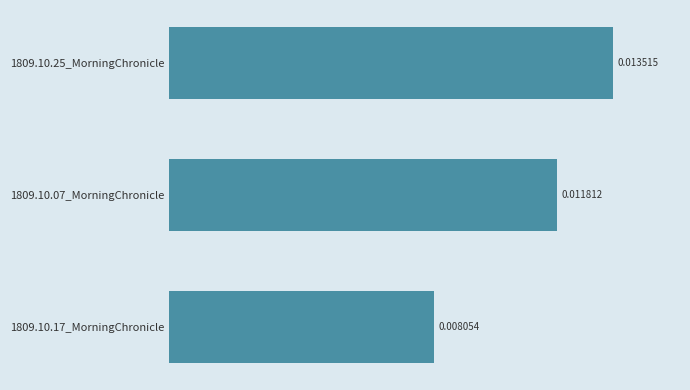

Between 1809.10.07_MorningChronicle and 1809.10.25_MorningChronicle, which is larger?

1809.10.25_MorningChronicle